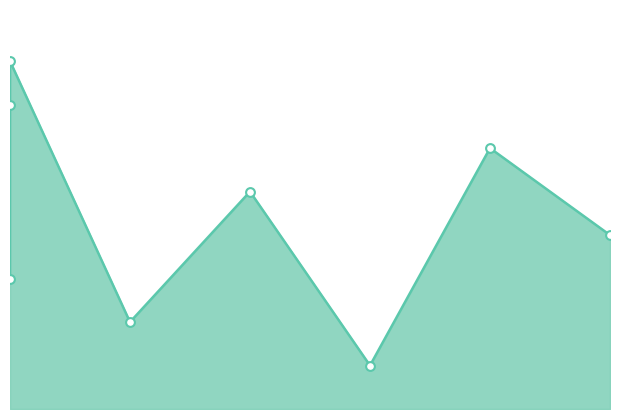

What is the change in value from 1 to 3?

-1